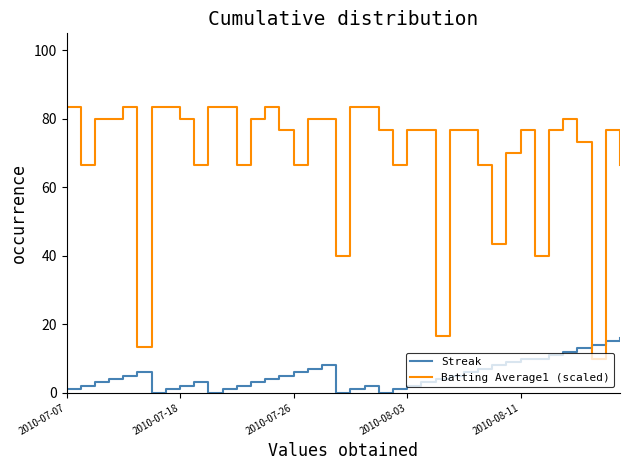

Which series has the largest total across all categories?

Batting Average1 (scaled)